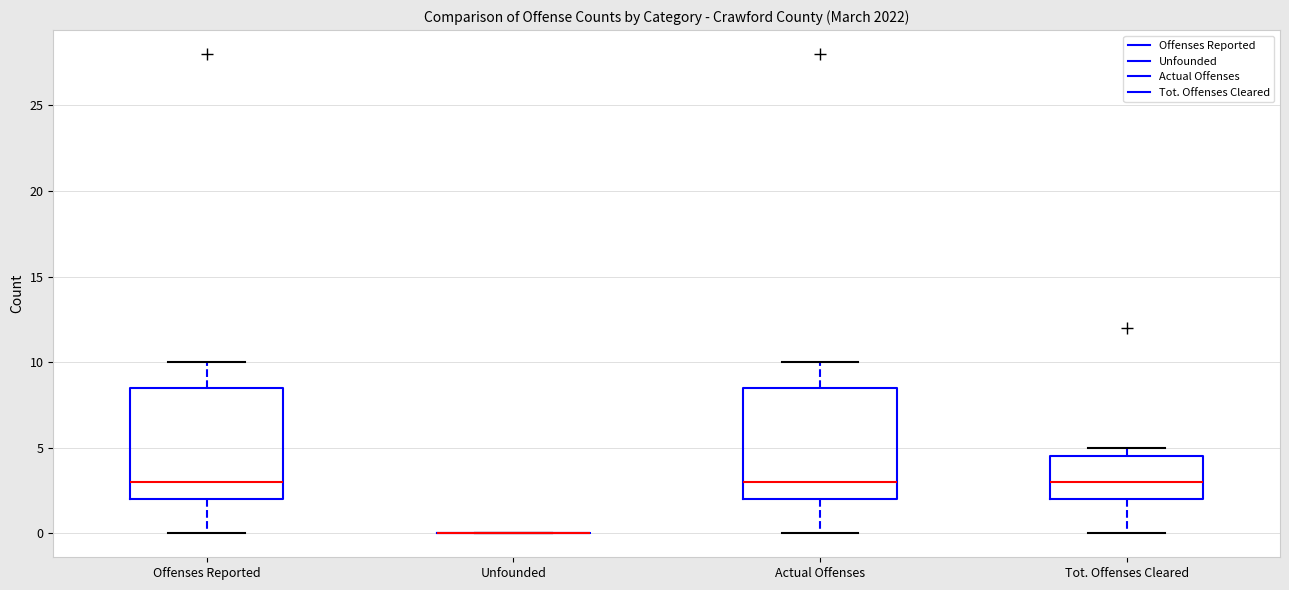

Reading left to right, transcribe this box plot: for each box, give where its median line is, the range the box spans, and where its two whiskers end, as read against the y-axis. The values are not printed on the chart, so give them approximately, as read against the axis.

Offenses Reported: median 3.0, box 2.0 to 8.5, whiskers 0.0 to 10.0
Unfounded: box collapsed to a line at 0.0, whiskers 0.0 to 0.0
Actual Offenses: median 3.0, box 2.0 to 8.5, whiskers 0.0 to 10.0
Tot. Offenses Cleared: median 3.0, box 2.0 to 4.5, whiskers 0.0 to 5.0